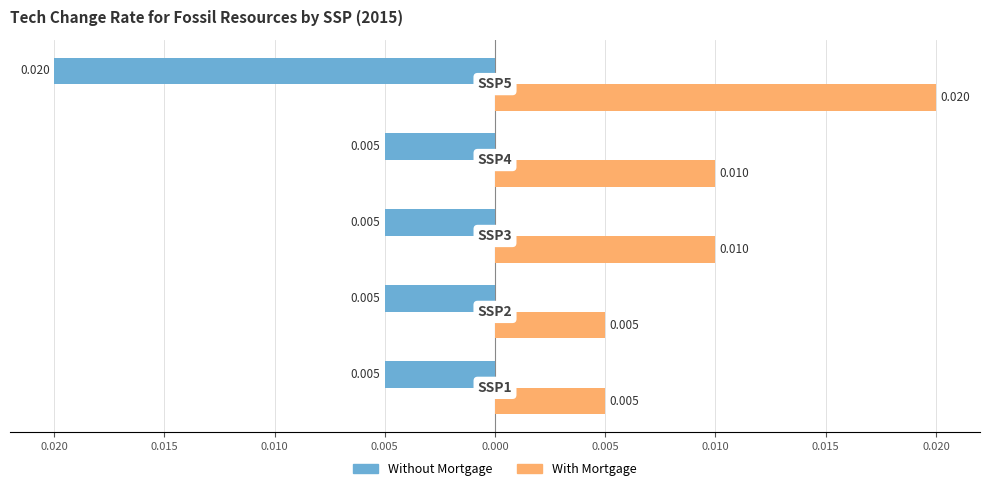

What are all the series names shown in the legend?

Without Mortgage, With Mortgage